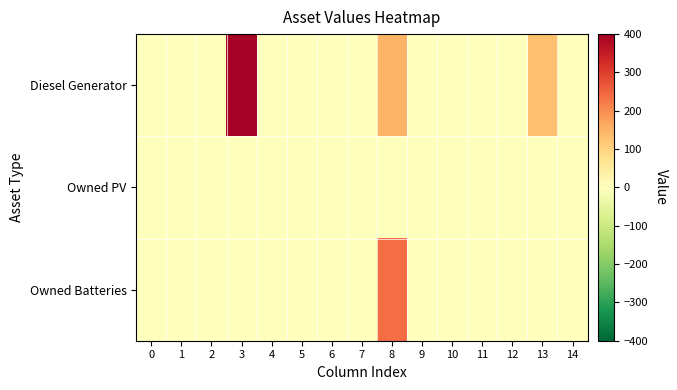

Reading right to left, extract all data points from this chart.

Diesel Generator: 14=0	13=129	12=0	11=0	10=1	9=0	8=148	7=0	6=0	5=0	4=0	3=400	2=0	1=0	0=0
Owned PV: 14=0	13=0	12=0	11=0	10=0	9=0	8=0	7=0	6=0	5=0	4=0	3=0	2=0	1=0	0=0
Owned Batteries: 14=0	13=3	12=0	11=0	10=0	9=0	8=239	7=0	6=0	5=0	4=0	3=0	2=0	1=0	0=0